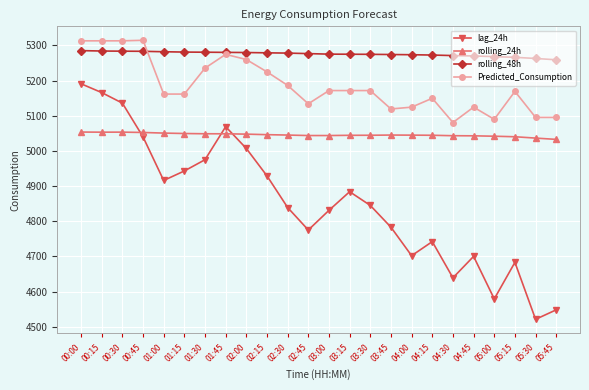

Rank the series at 05:15 from highest to lowest value.

rolling_48h, Predicted_Consumption, rolling_24h, lag_24h